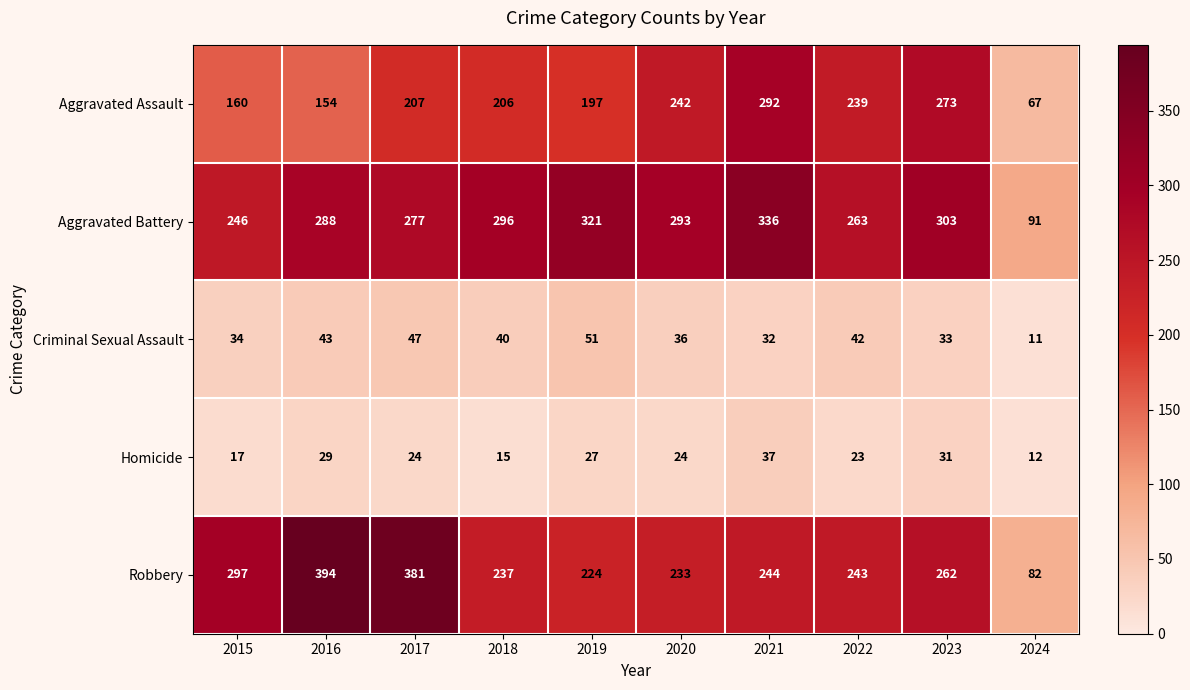

At 2016, list the series in order from largest to smallest.

Robbery, Aggravated Battery, Aggravated Assault, Criminal Sexual Assault, Homicide